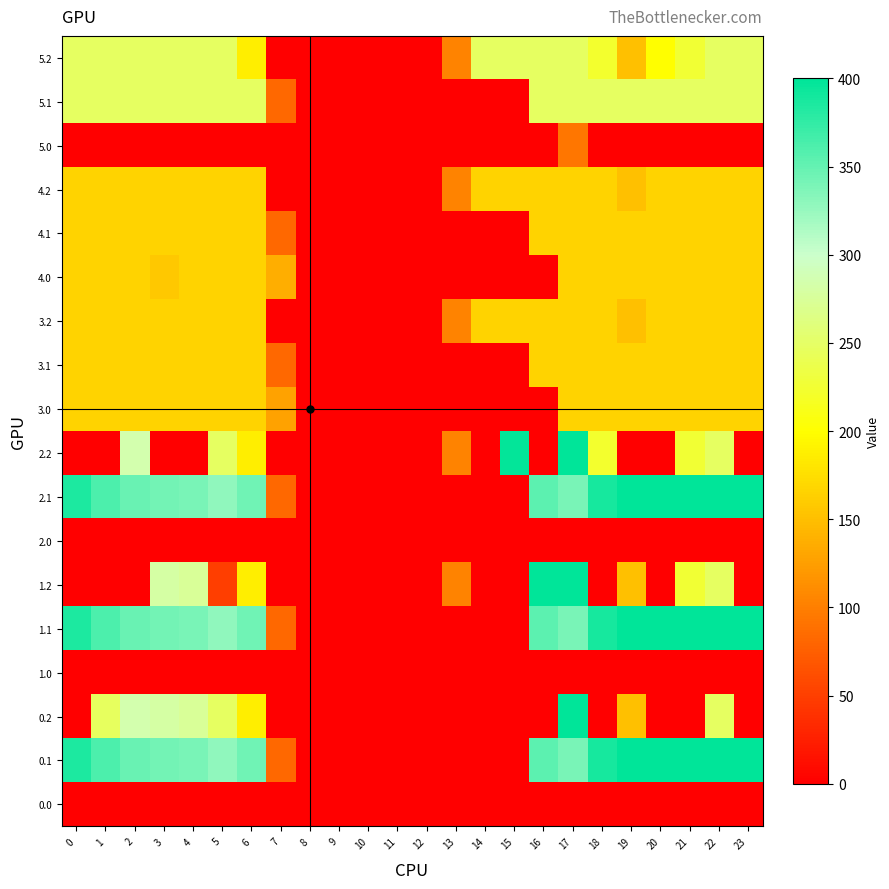

What is the spread (max minus min) of values at 5?

329.5